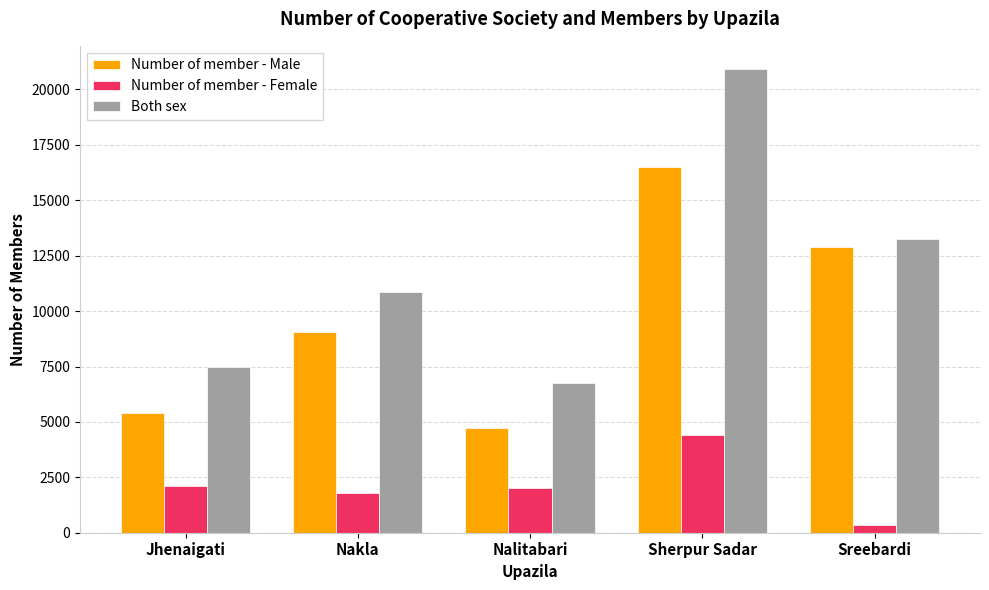

At which label does Number of member - Female first exceed 2032?

Jhenaigati